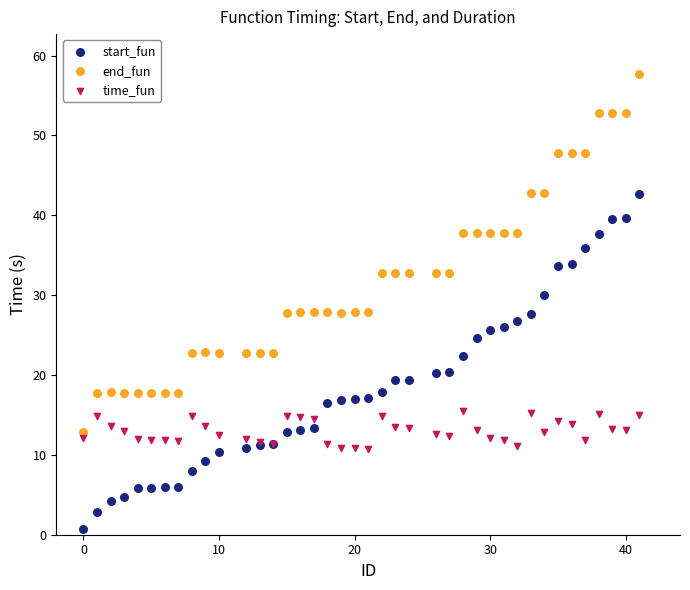

Which series reaches the maximum Y coordinate?

end_fun